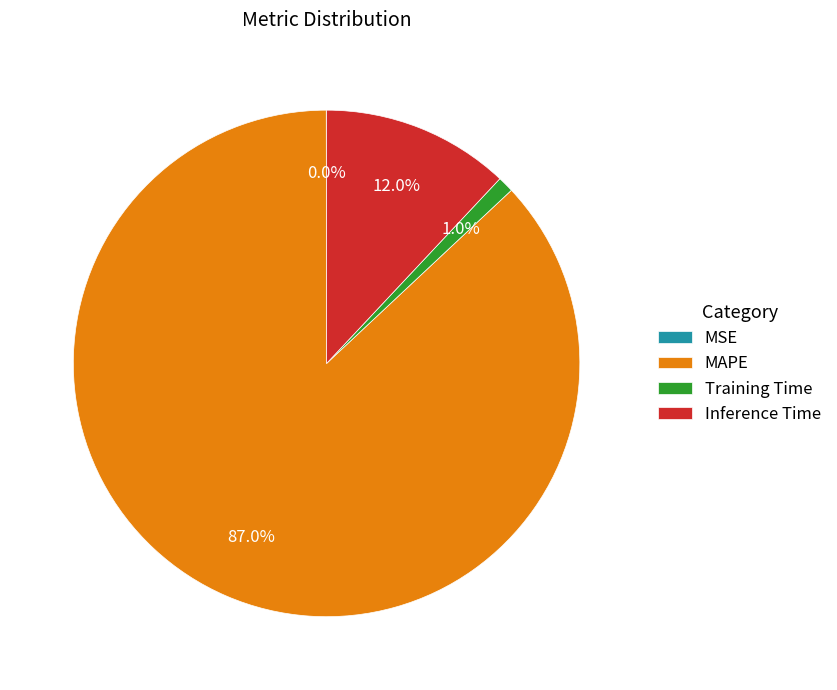

What is the total percentage of Training Time and MAPE?

88.0%